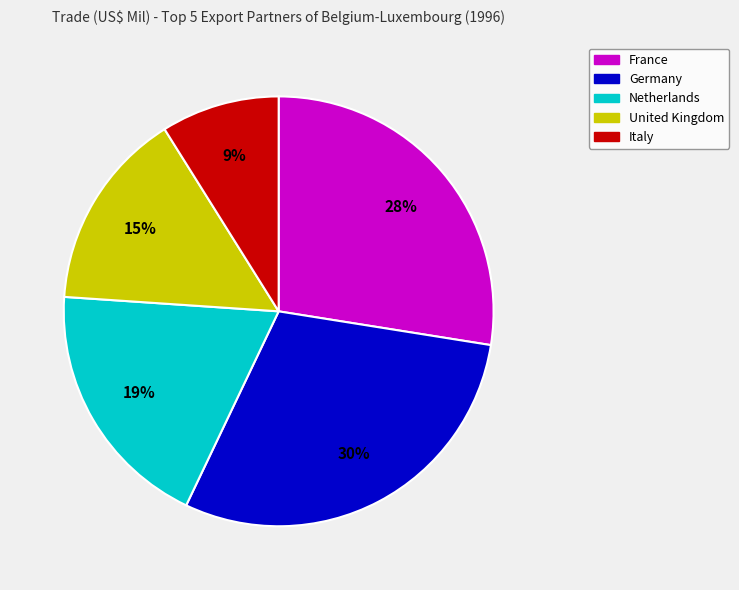

Between Italy and Netherlands, which is larger?

Netherlands